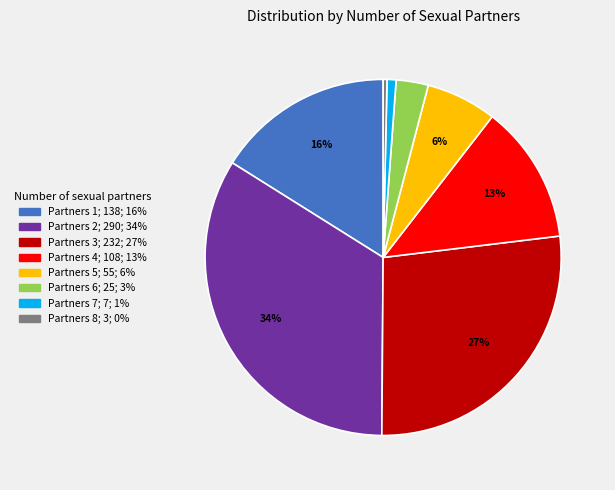

Is there a majority slice in this chart?

No